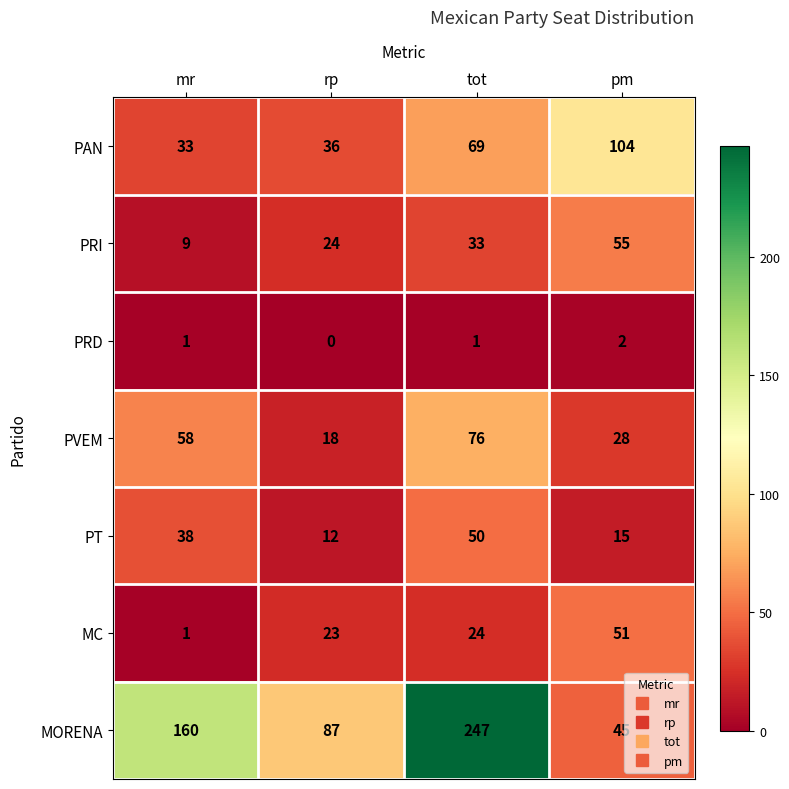

The PVEM series shows 23 at mr. True or false?

False